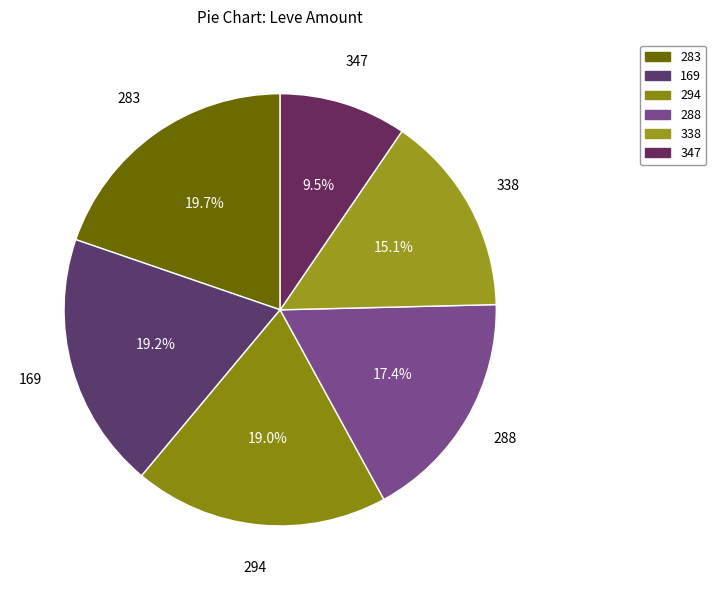

Count the number of slices in the pie.

6